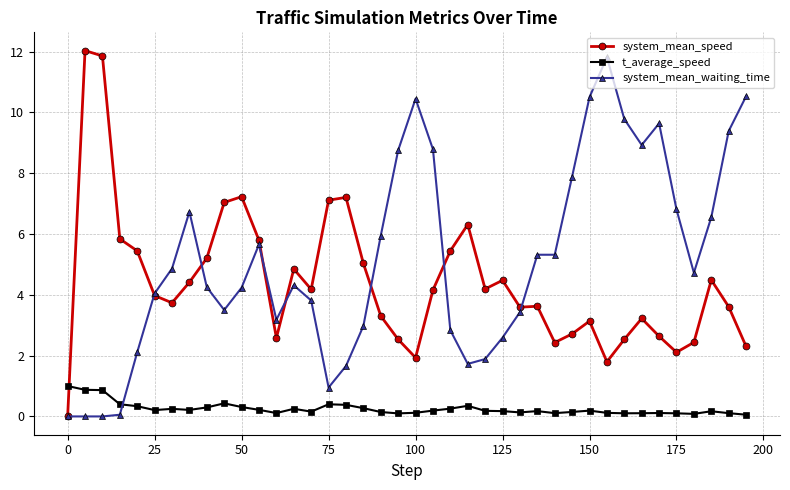

At how many categories does at least one series exceed 11?

3